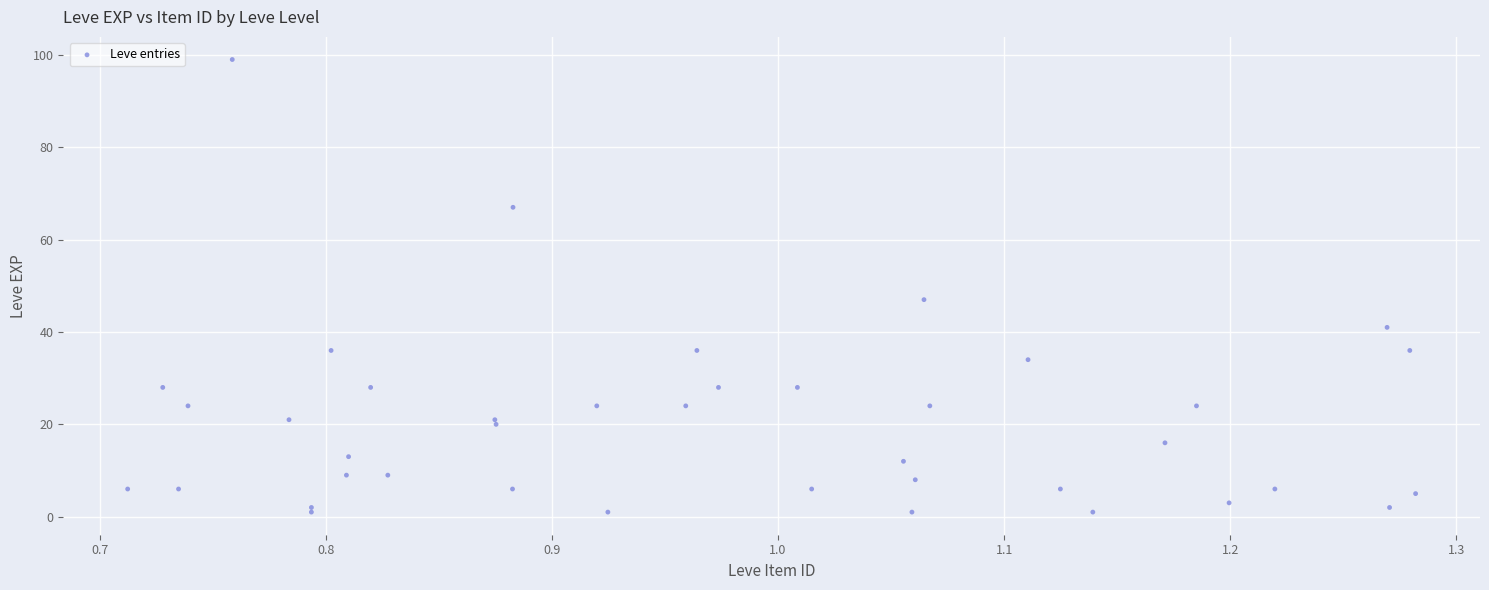

What Y value in the scatter plot is closest to 50?

47